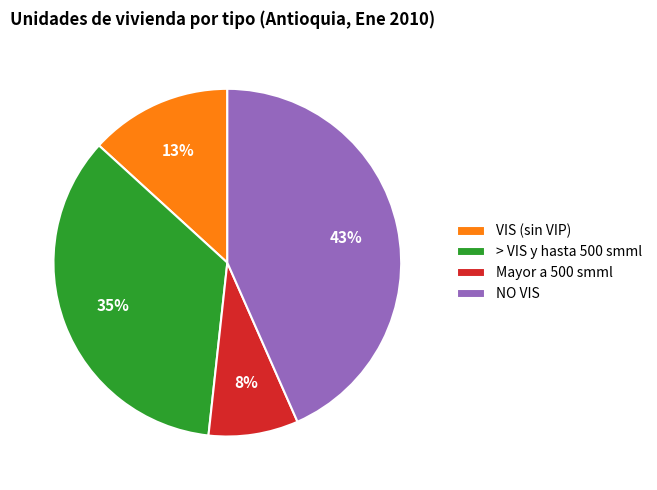

What is the smallest slice in the pie chart?

Mayor a 500 smml